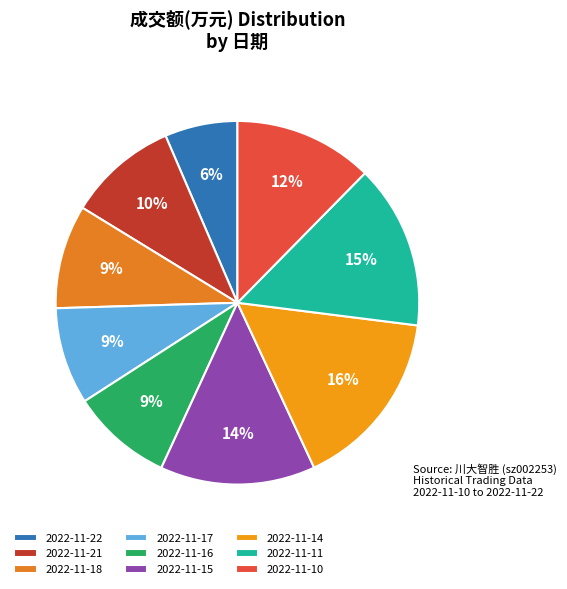

Rank the categories by value from highest to lowest.

2022-11-14, 2022-11-11, 2022-11-15, 2022-11-10, 2022-11-21, 2022-11-18, 2022-11-16, 2022-11-17, 2022-11-22